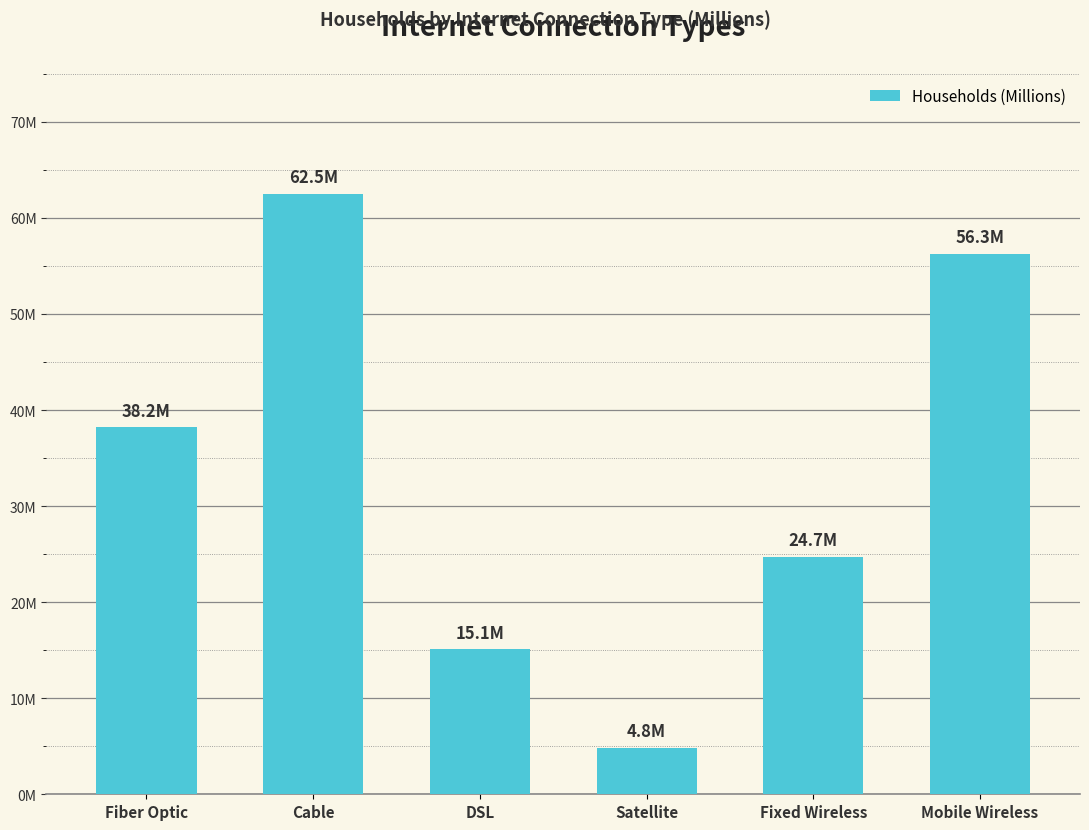

Which category has the lowest value across all series?

Satellite